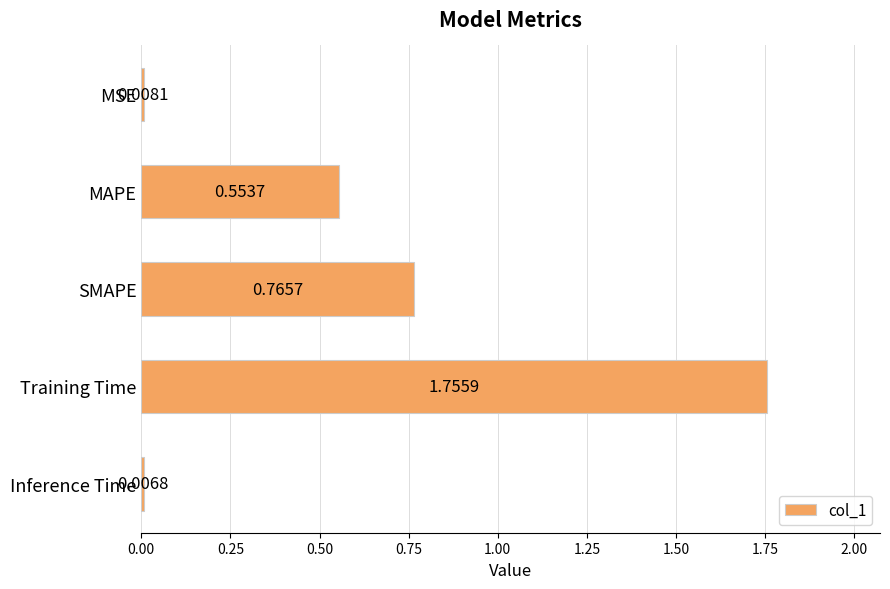

What is the label of the 1st bar from the top?

MSE